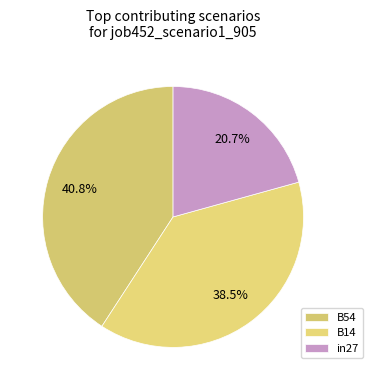

Is there a majority slice in this chart?

No